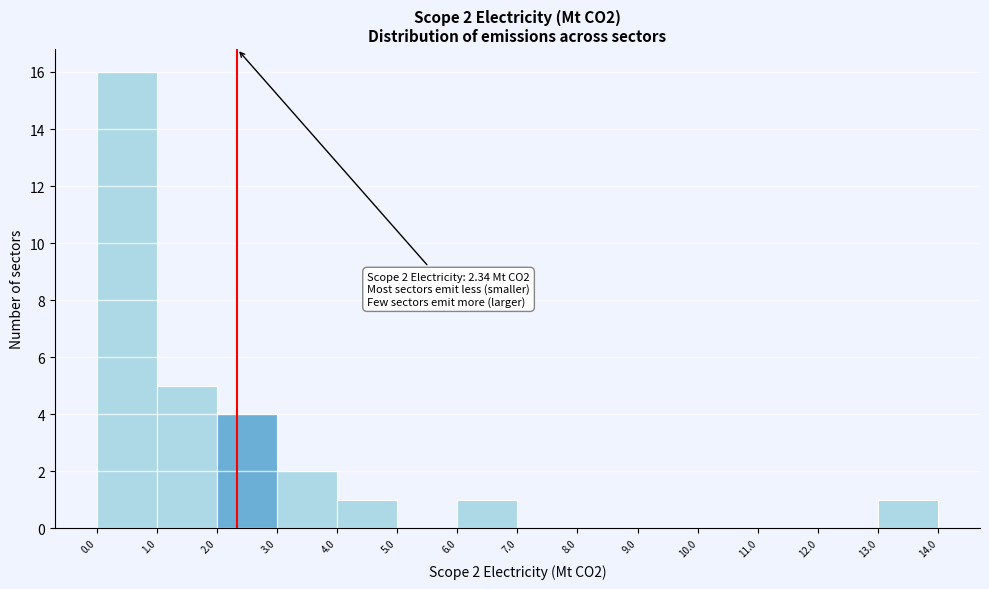

Over which range of the x-axis is the bar tallest?

0.0 to 1.0